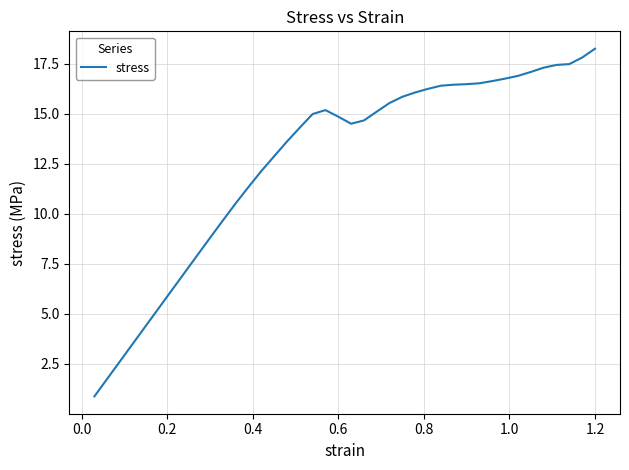

What is the smallest value displayed?

0.9